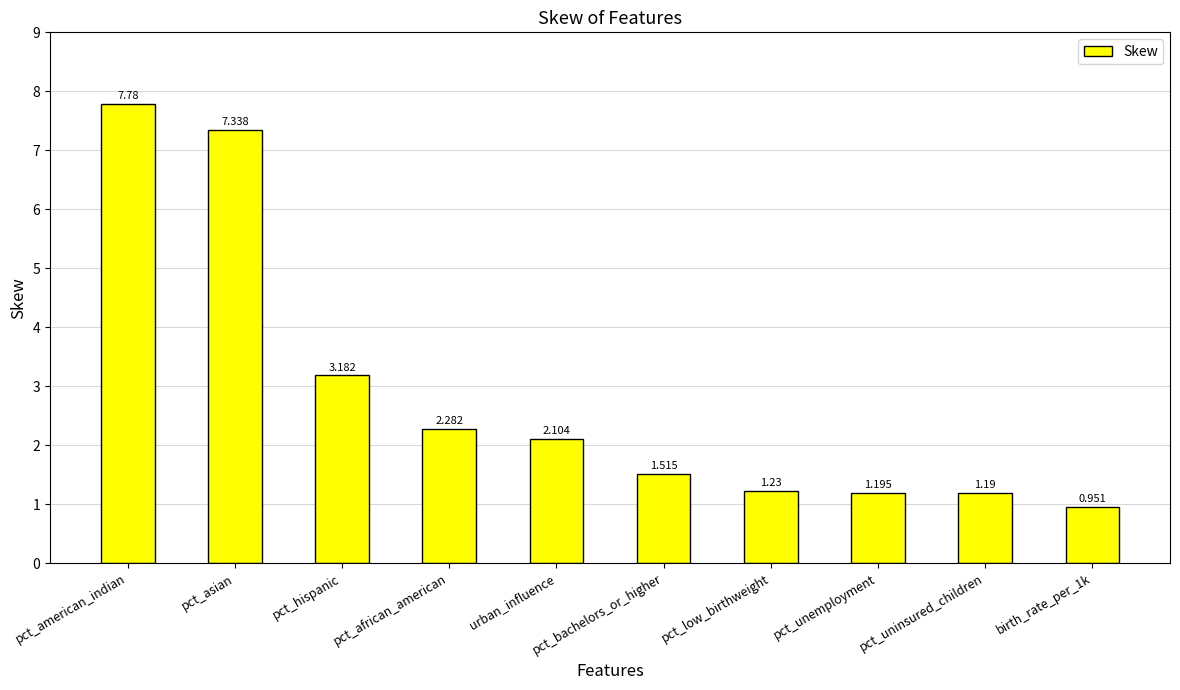

What is the change in value from pct_american_indian to pct_uninsured_children?

-6.6